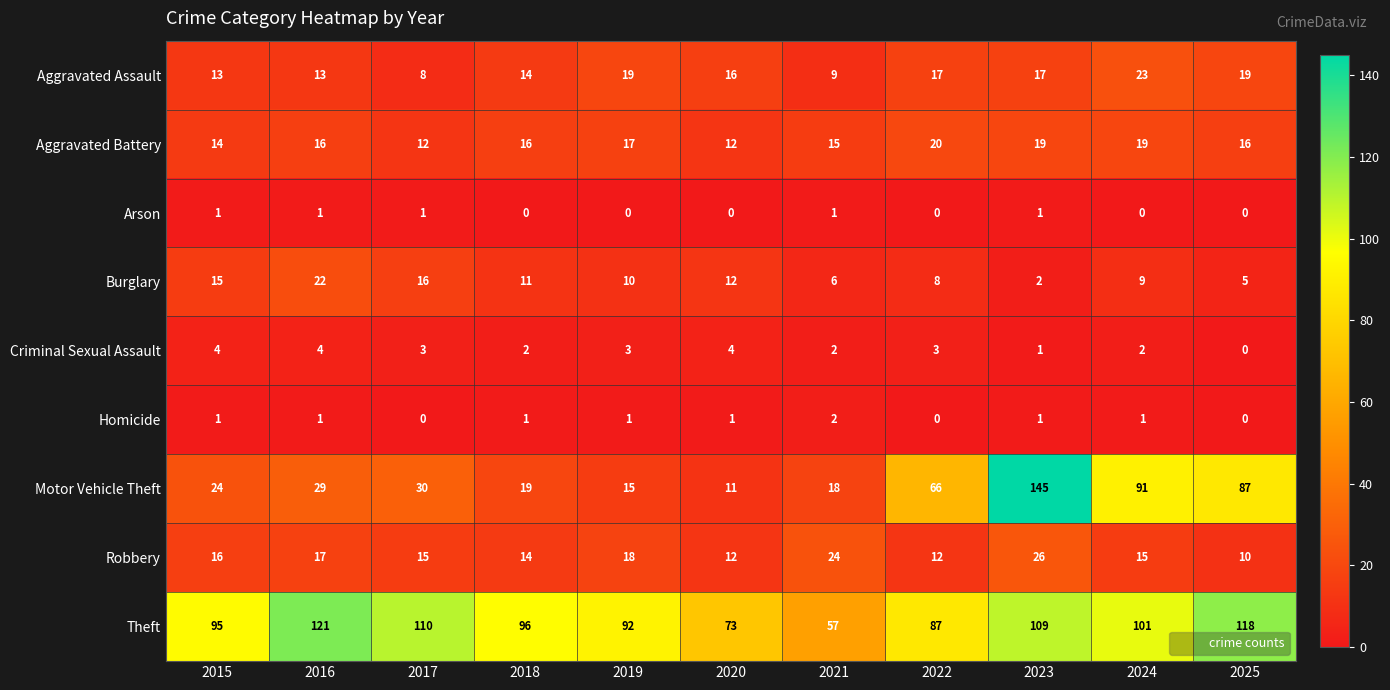

True or false: Theft has a value of 95 at 2015.

True